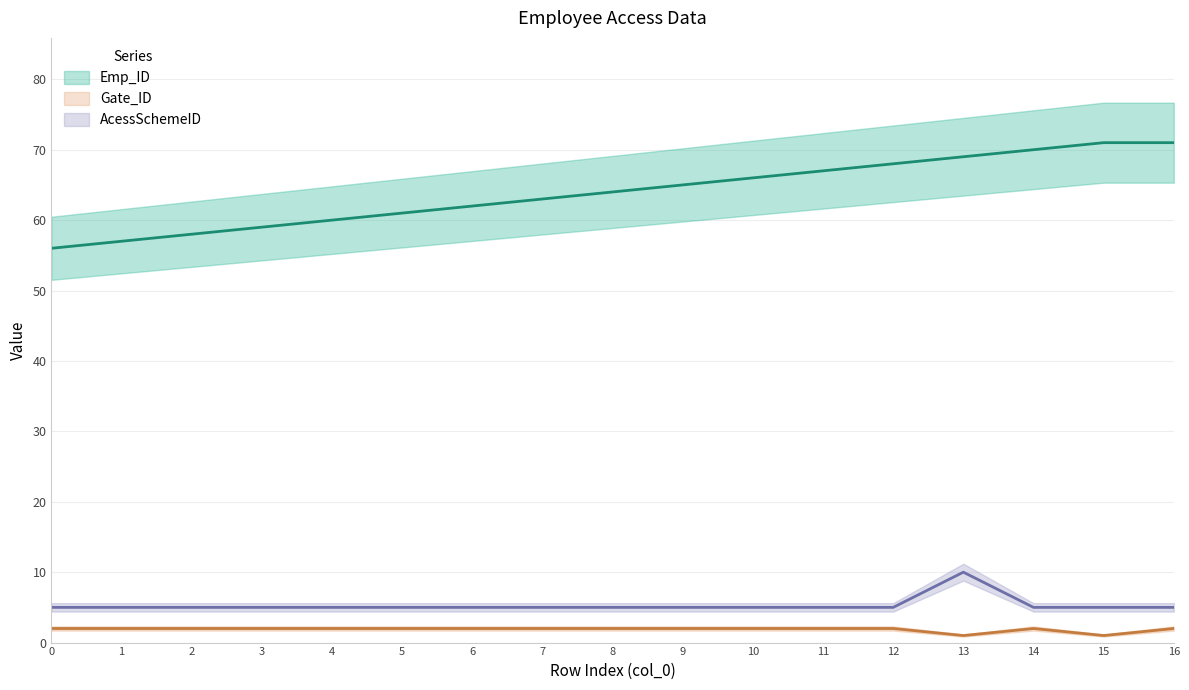

Where is Emp_ID nearest to the value 63?

7